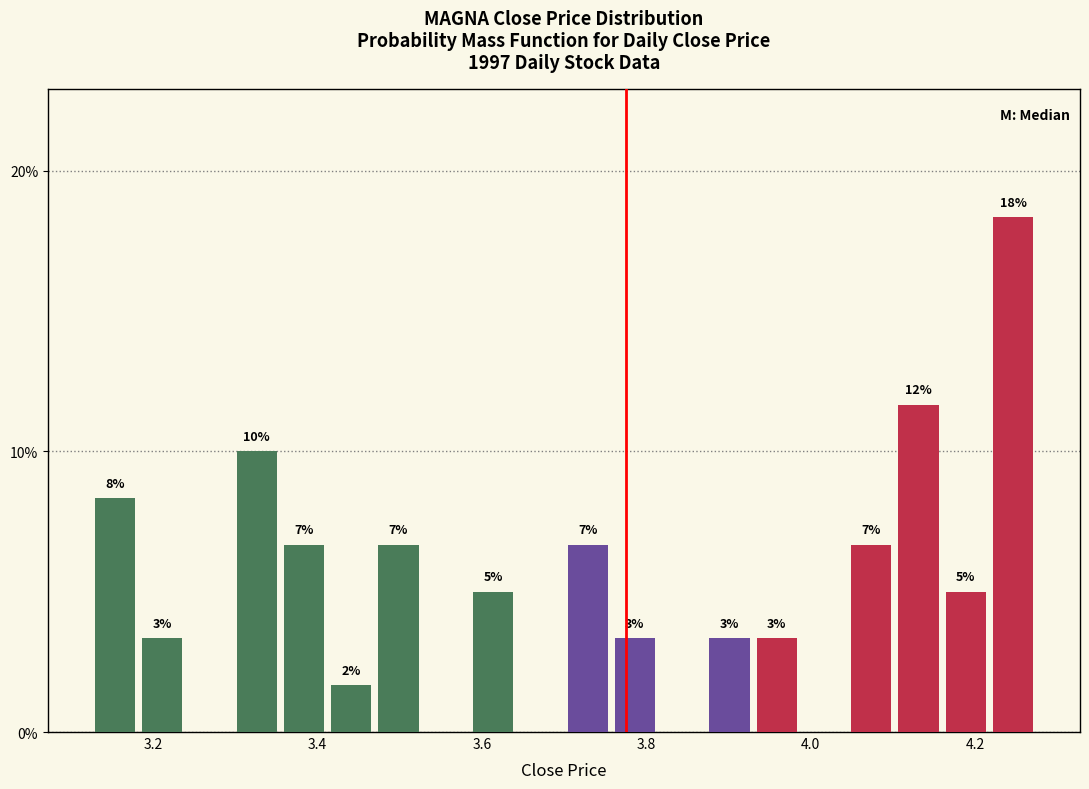

Around what value on the x-axis is the tallest bar? Give the approximate position of its centre, as read against the axis.

4.24